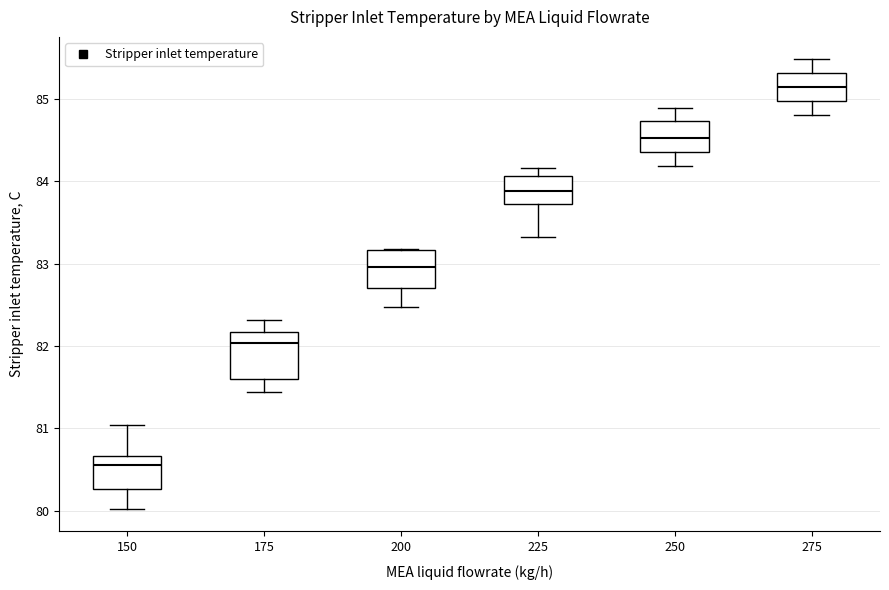

Reading left to right, read every box against the y-axis: the position of its median line, the range the box covers, and the ends of its whiskers. The values are not printed on the chart, so give them approximately, as read against the axis.

150: median 80.6, box 80.3 to 80.7, whiskers 80.0 to 81.0
175: median 82.0, box 81.6 to 82.2, whiskers 81.4 to 82.3
200: median 83.0, box 82.7 to 83.2, whiskers 82.5 to 83.2
225: median 83.9, box 83.7 to 84.1, whiskers 83.3 to 84.2
250: median 84.5, box 84.4 to 84.7, whiskers 84.2 to 84.9
275: median 85.1, box 85.0 to 85.3, whiskers 84.8 to 85.5